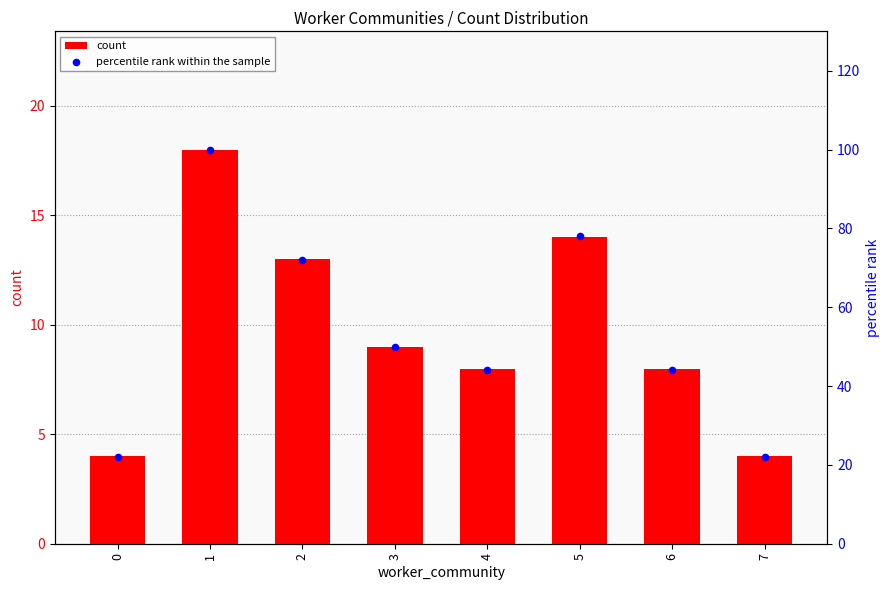

Which series reaches the maximum Y coordinate?

percentile rank within the sample